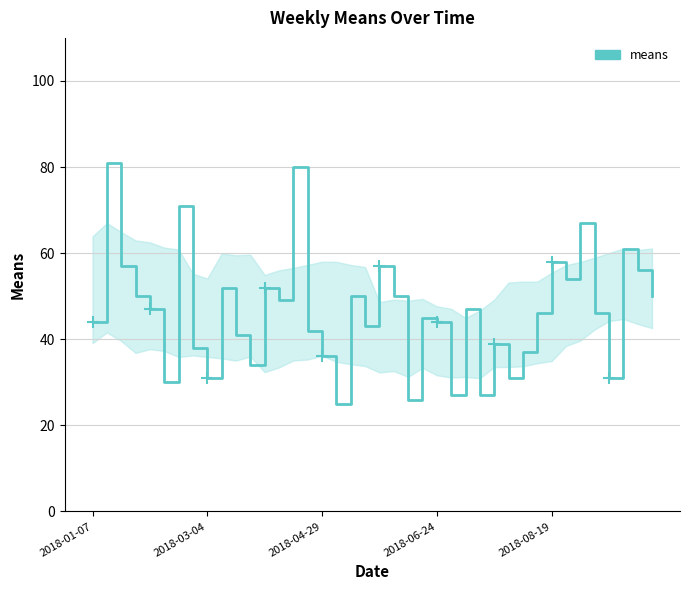

What is the smallest value displayed?

25